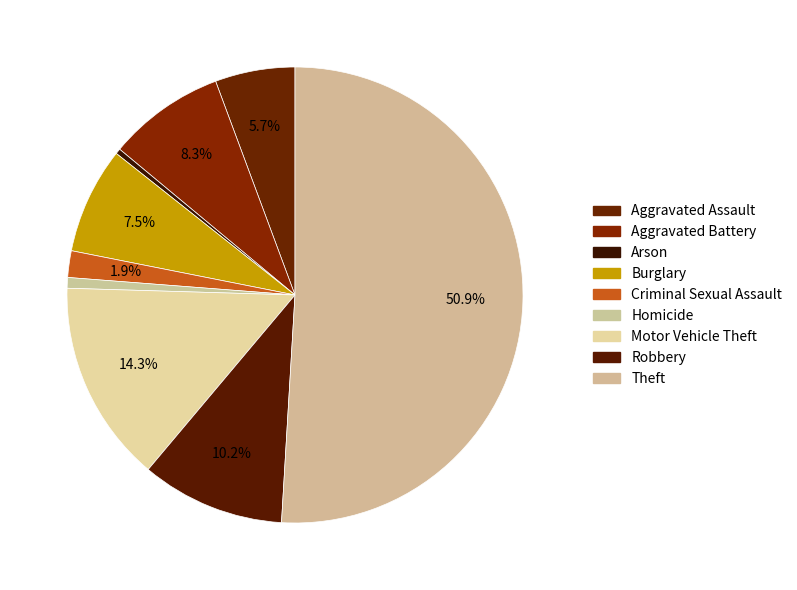

Which slice is the largest?

Theft